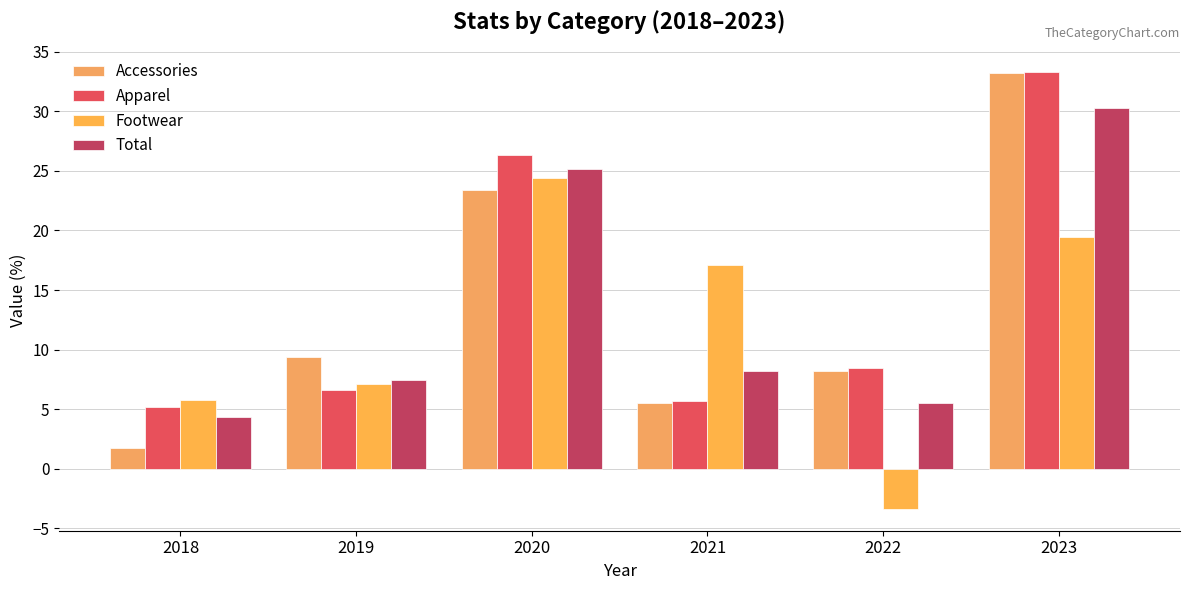

Is the value of Accessories at 2019 greater than the value of Footwear at 2018?

Yes